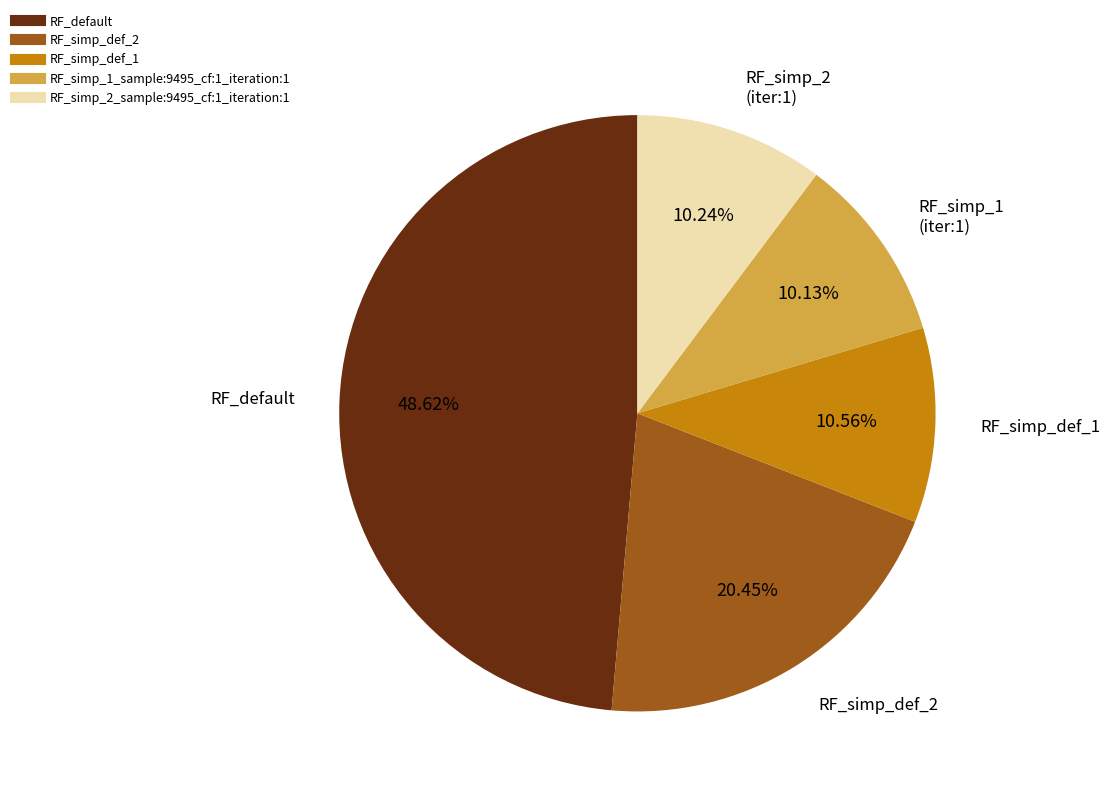

To the nearest percent, what is the average slice percentage?

20%